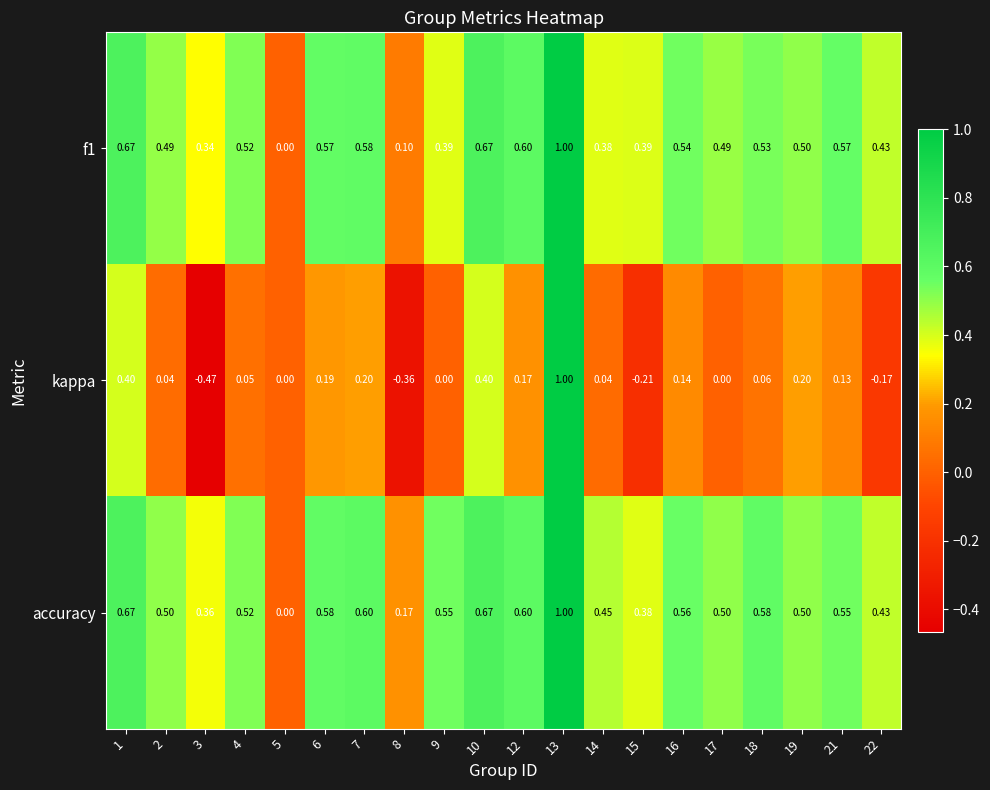

Count the number of categories in the chart.

20